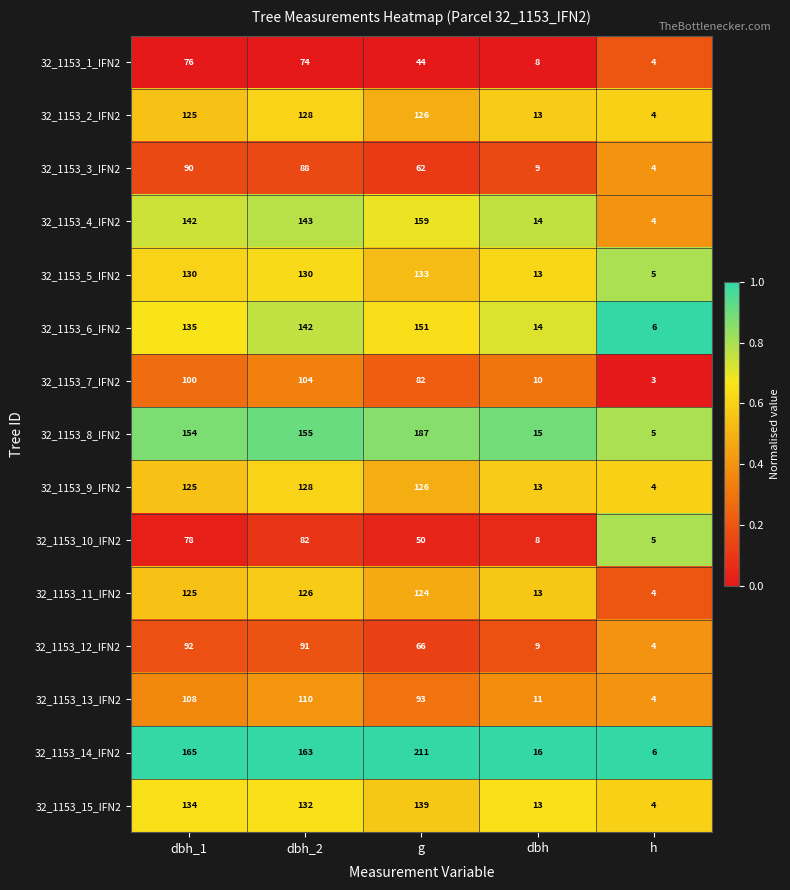

Which series has the widest spread of values?

32_1153_14_IFN2